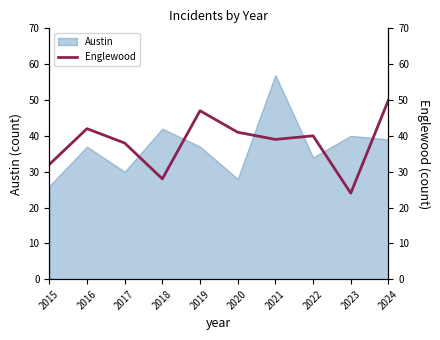

How many points are lower than both their immediate neighbors (excluding endpoints)?

3